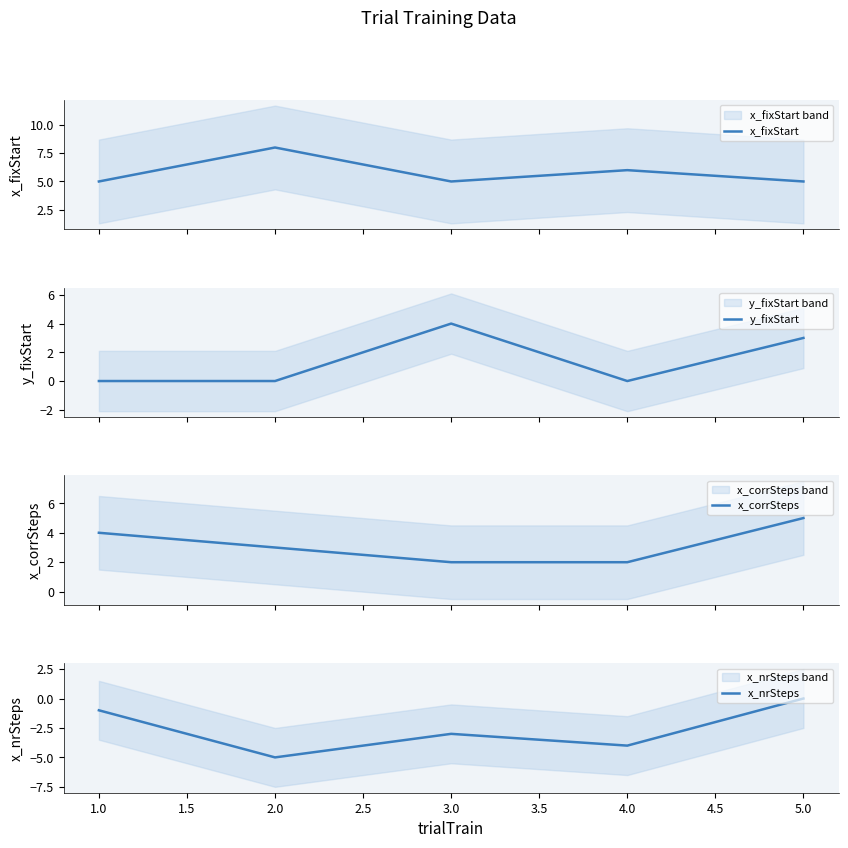

At which label does x_nrSteps reach its minimum?

2.0